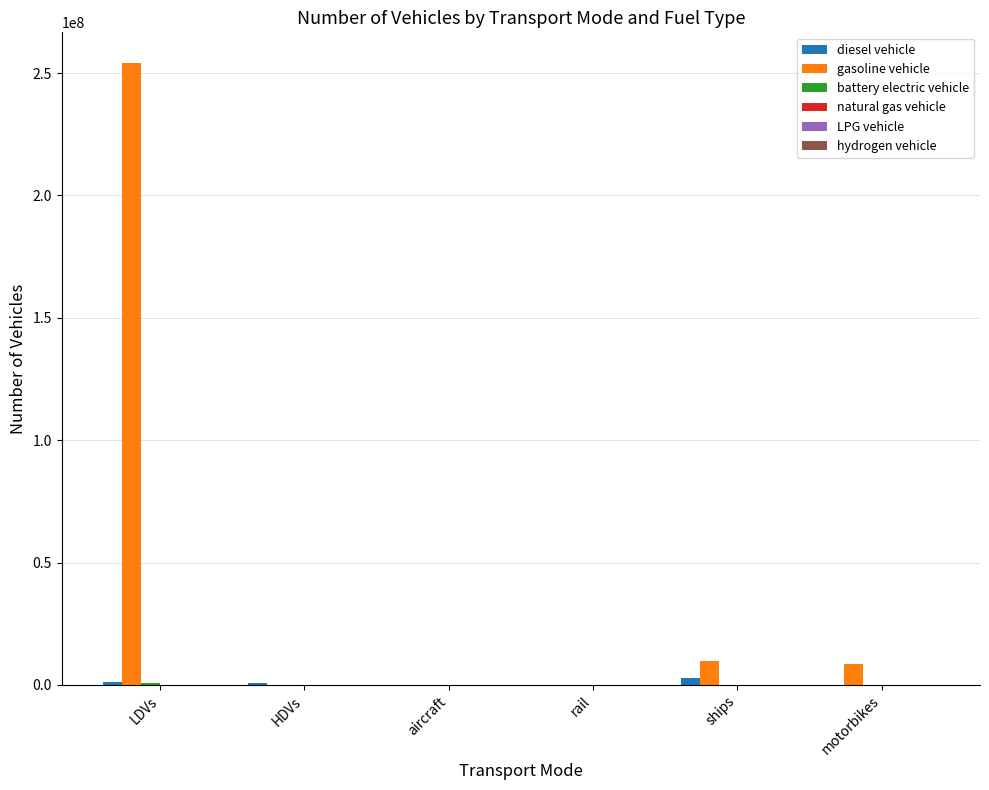

At which category does the chart reach its peak across all series?

LDVs